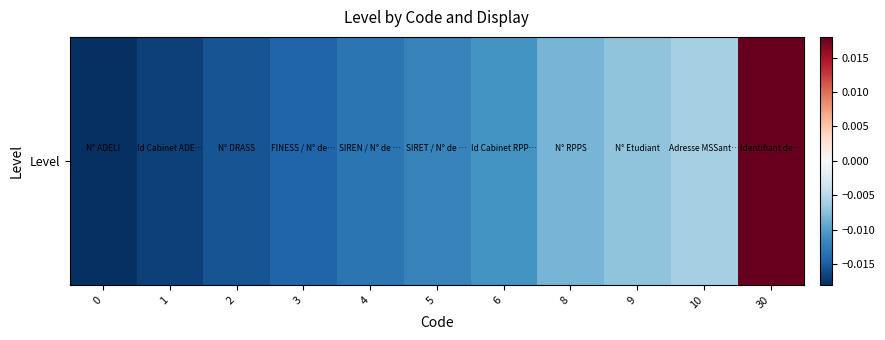

True or false: the data shows -0.0 at 4.

False